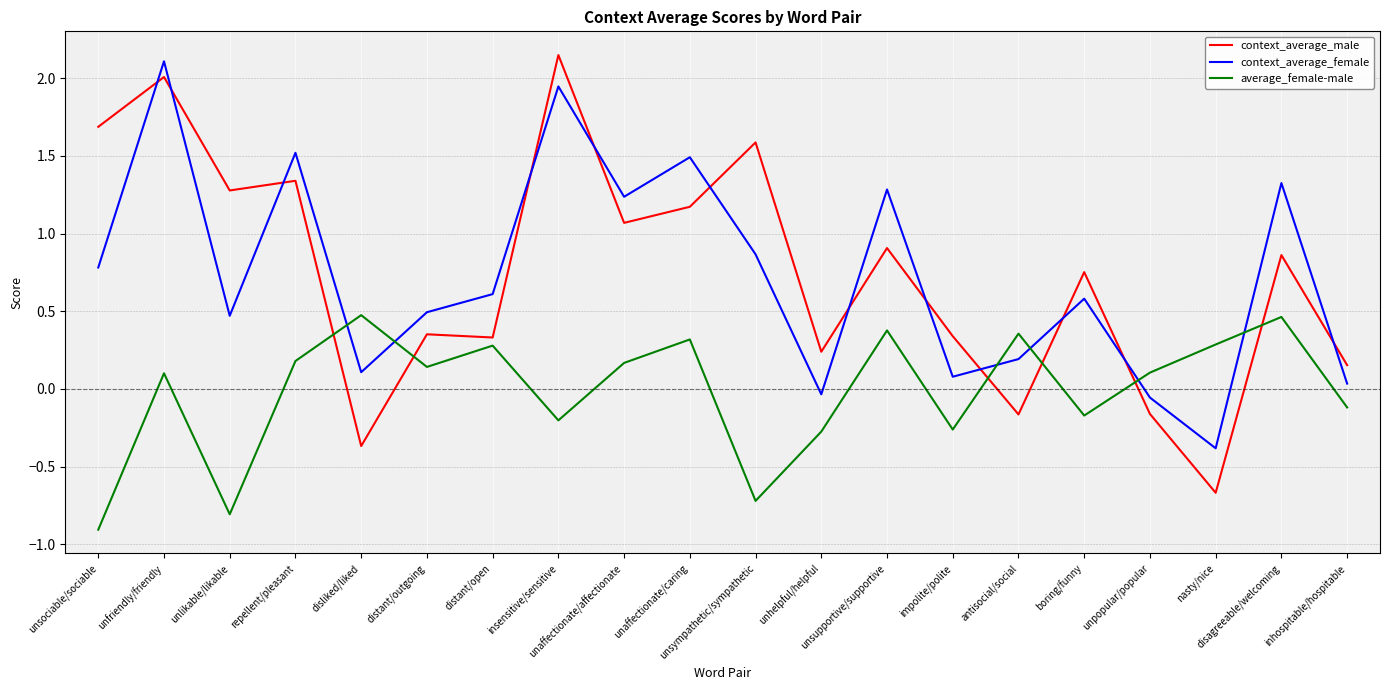

How many lines are shown in the chart?

3